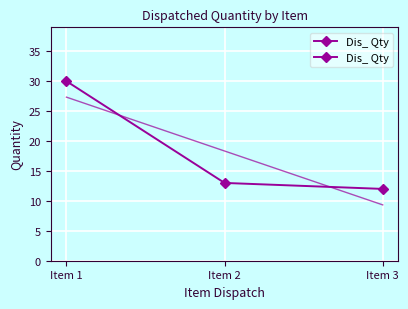

What is the value of the 1st point from the left?

30